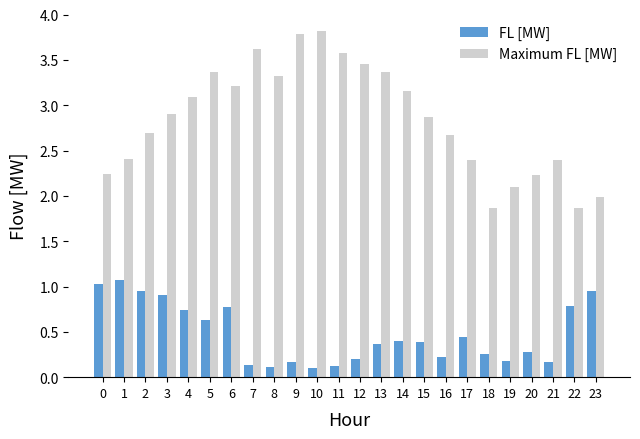

What is the difference between the highest and lowest values at 5?

2.7